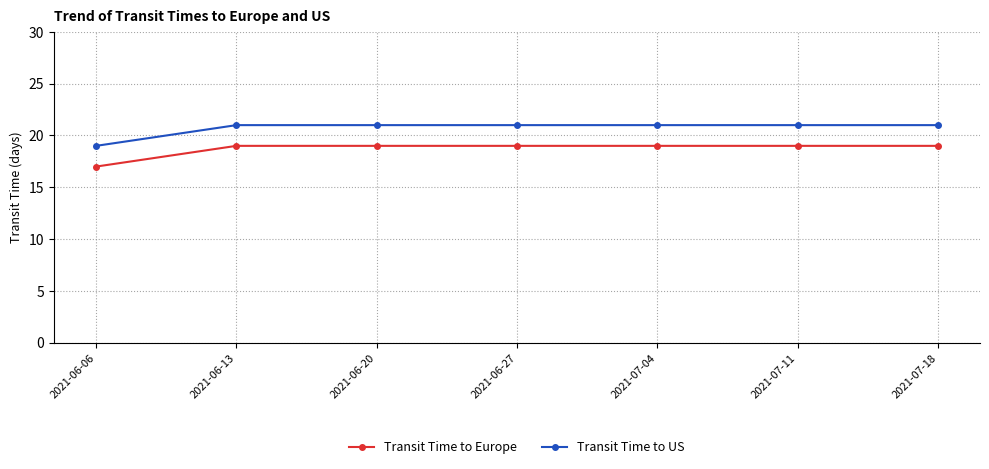

What is the greatest value displayed?

21